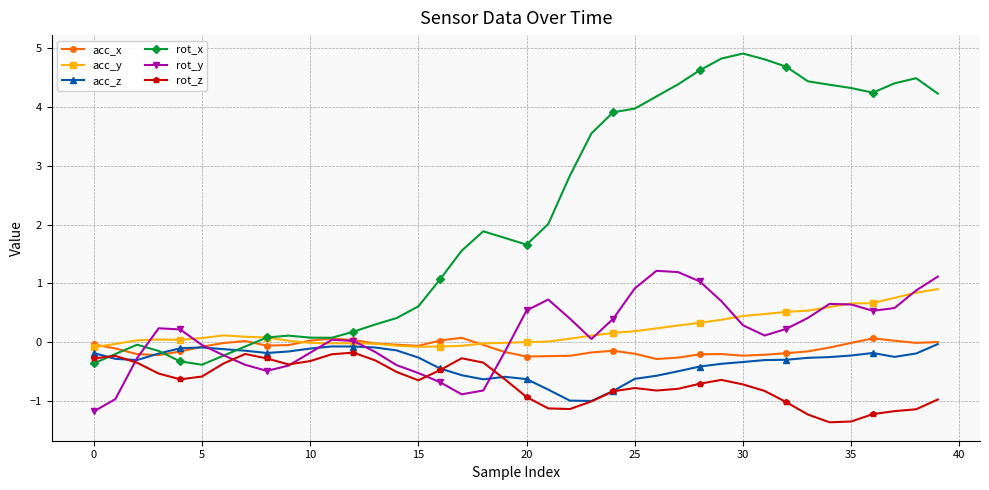

Which series has the largest range (max minus min)?

rot_x